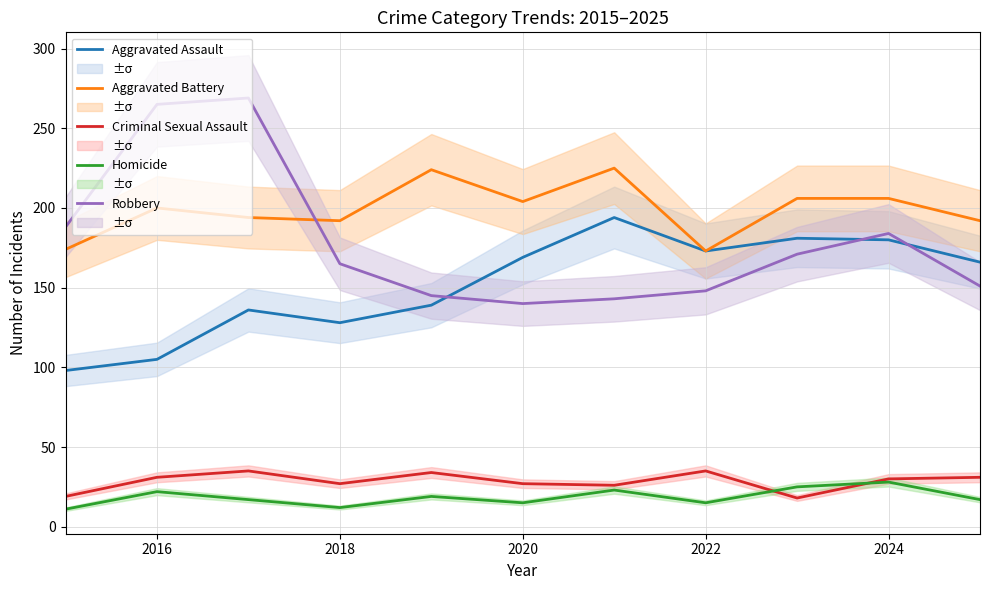

What is the lowest value of the Aggravated Assault series?

98